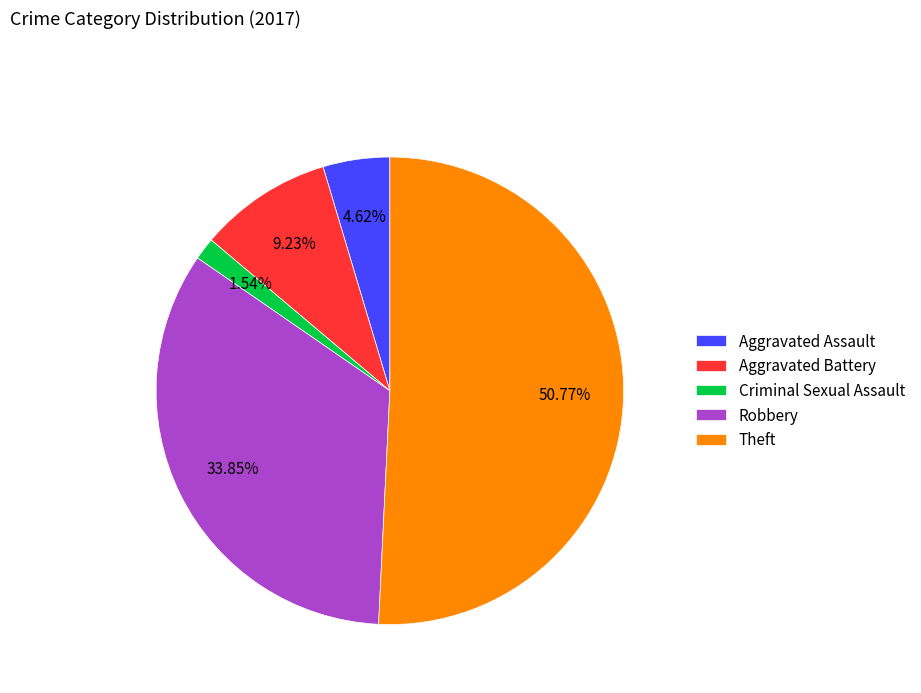

Does Criminal Sexual Assault represent more than half of the total?

No